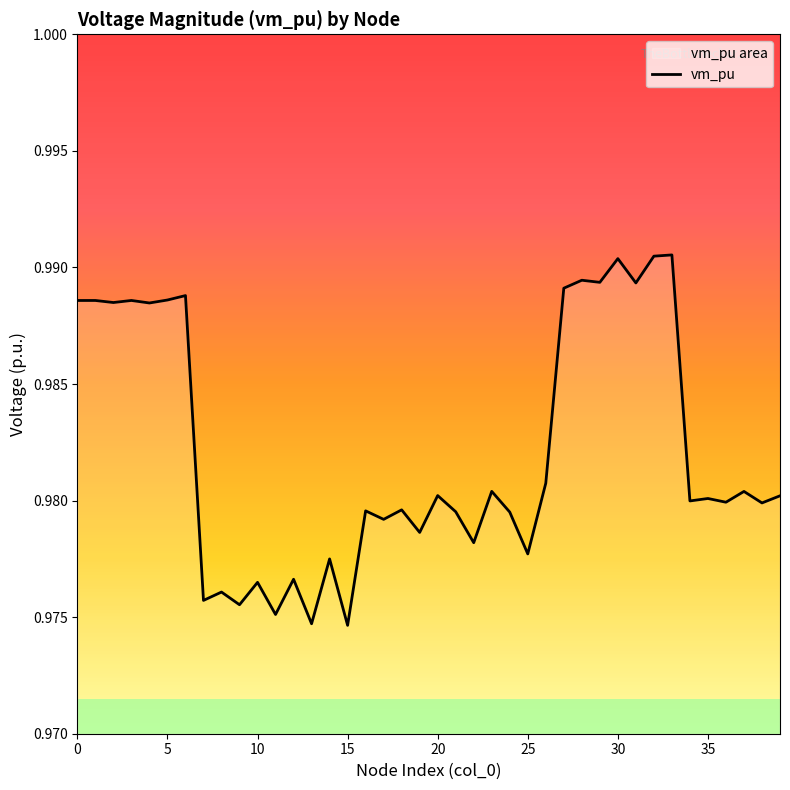

True or false: the data shows 0.3 at 5.

False